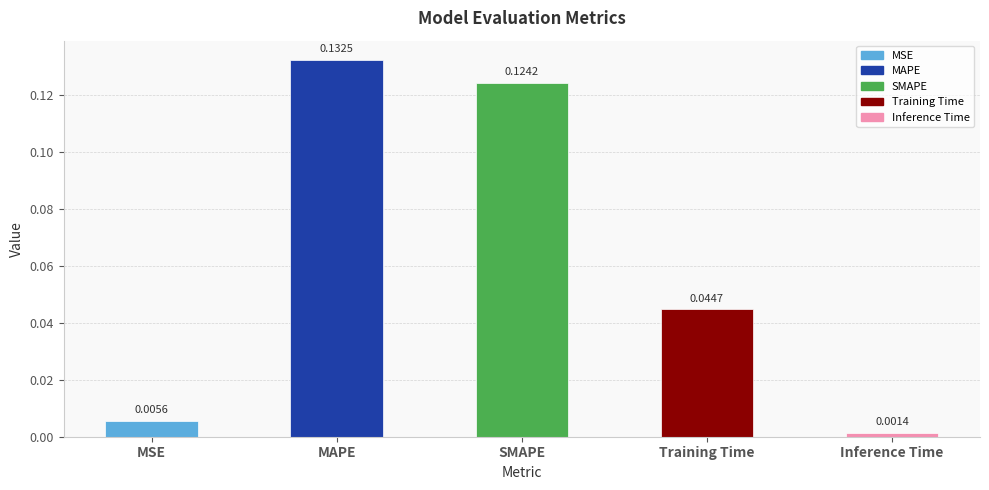

What is the sum of the values at SMAPE and MAPE?

0.3